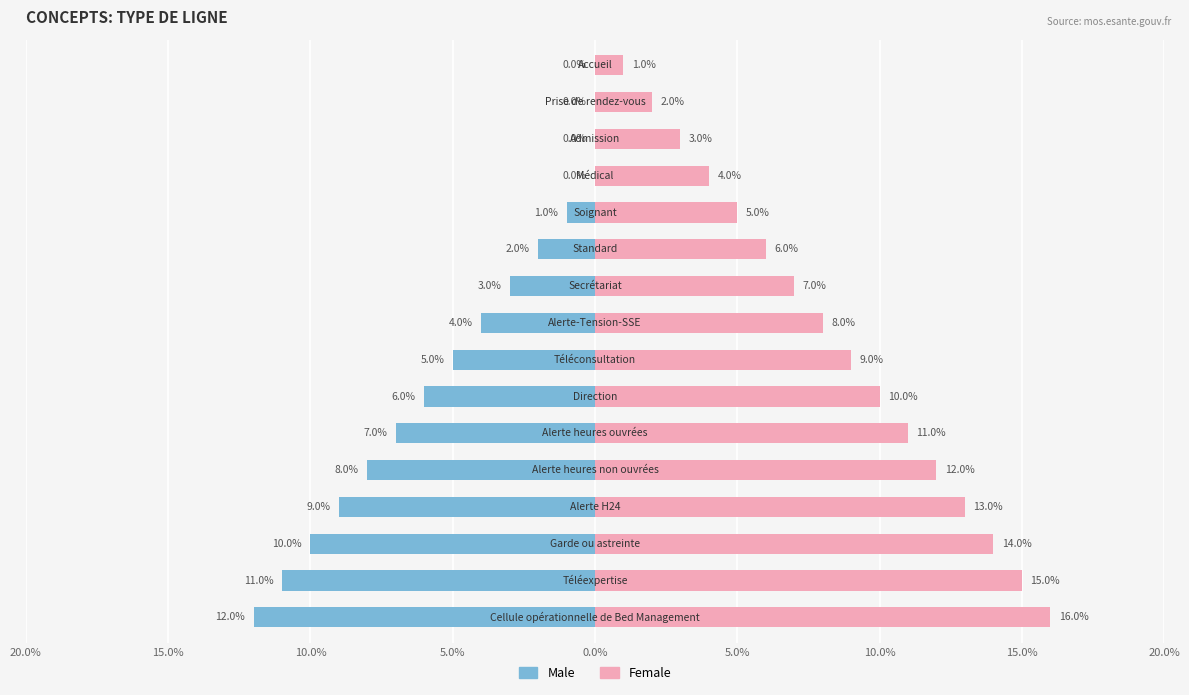

Which has a higher value, 15.0% or 11?

15.0%